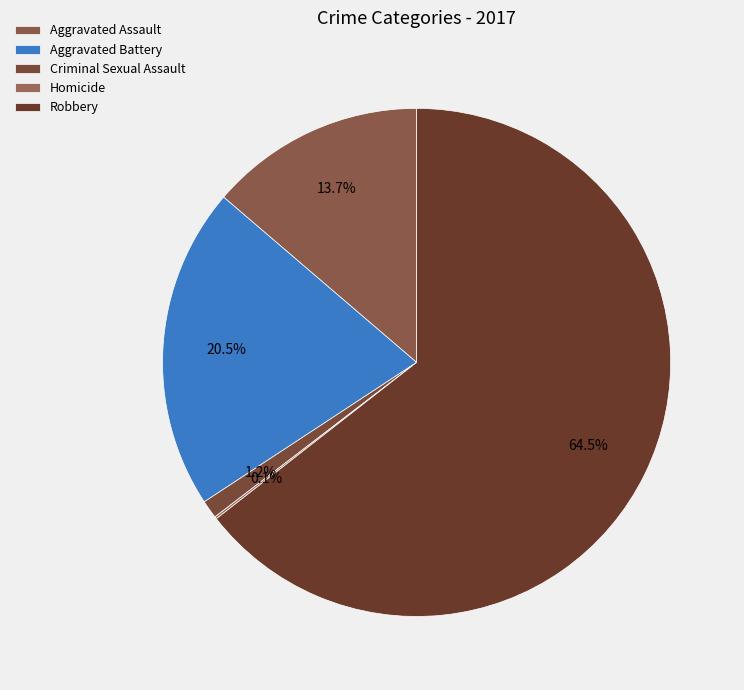

Which slice is the smallest?

Homicide